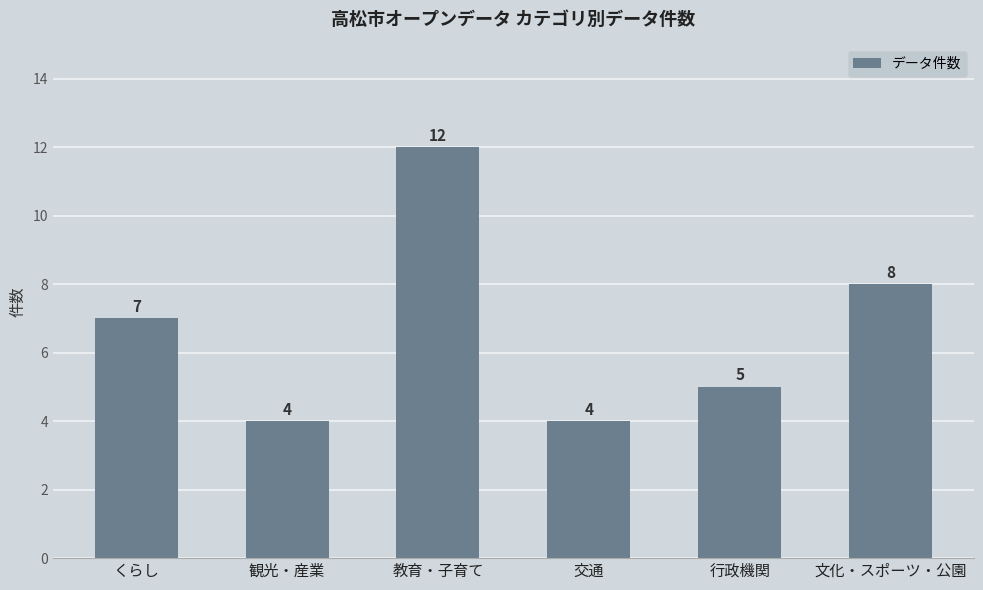

The chart shows a value of 1 at 行政機関. True or false?

False